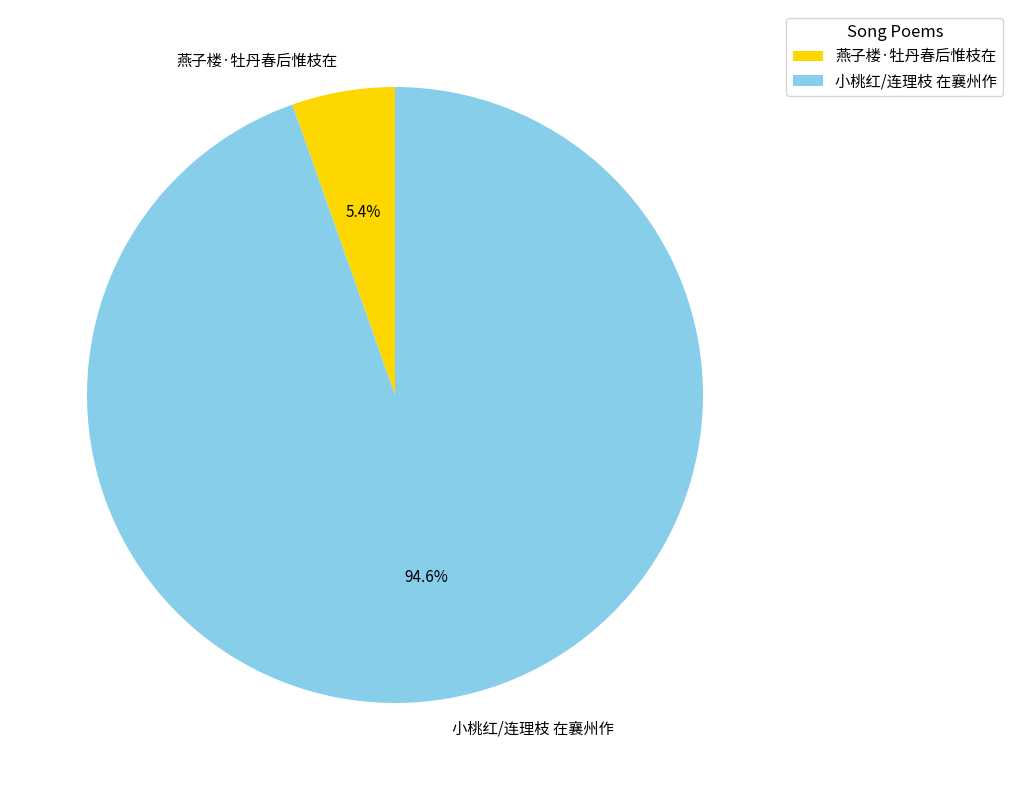

To the nearest percent, what is the average slice percentage?

50%